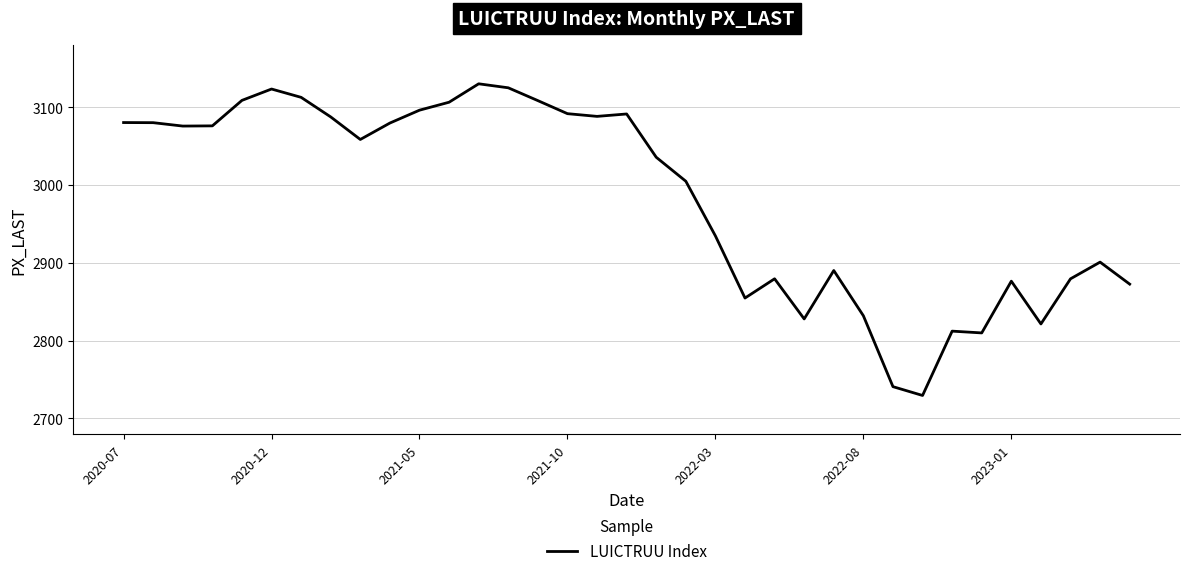

What is the minimum value shown in the chart?

2729.6